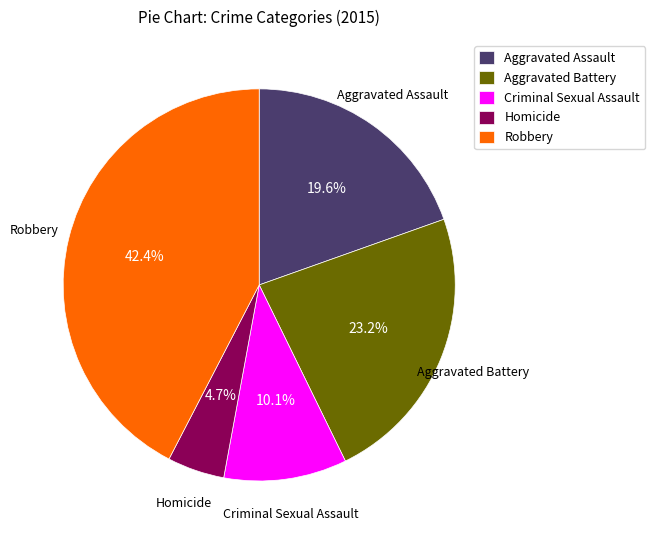

Rank the categories by value from highest to lowest.

Robbery, Aggravated Battery, Aggravated Assault, Criminal Sexual Assault, Homicide